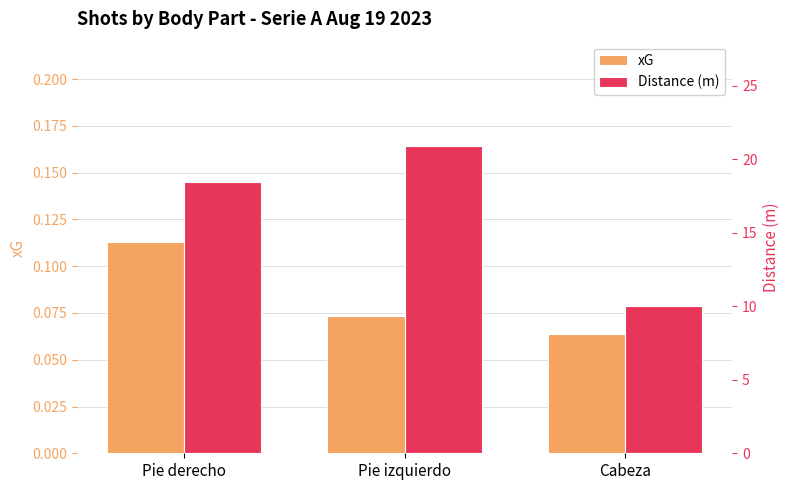

Read the Distance (m) value at Pie izquierdo.

20.9